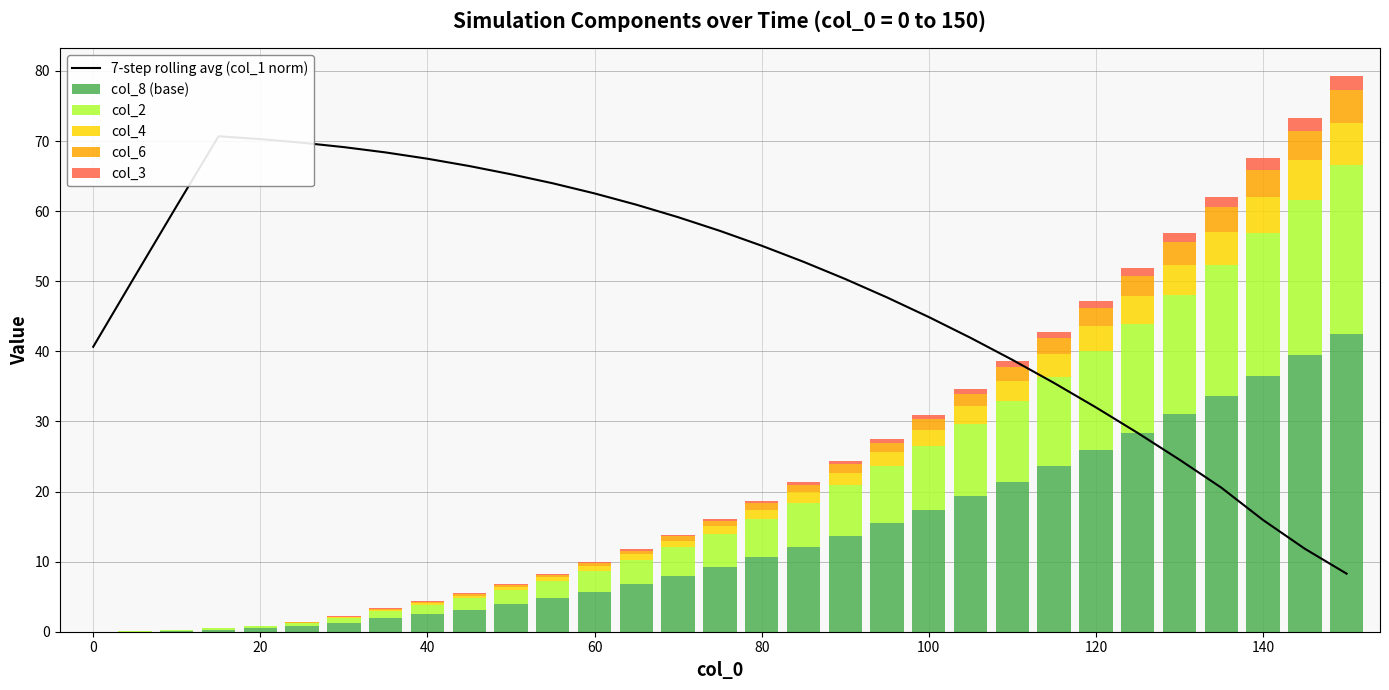

Which series has the largest range (max minus min)?

7-step rolling avg (col_1 norm)